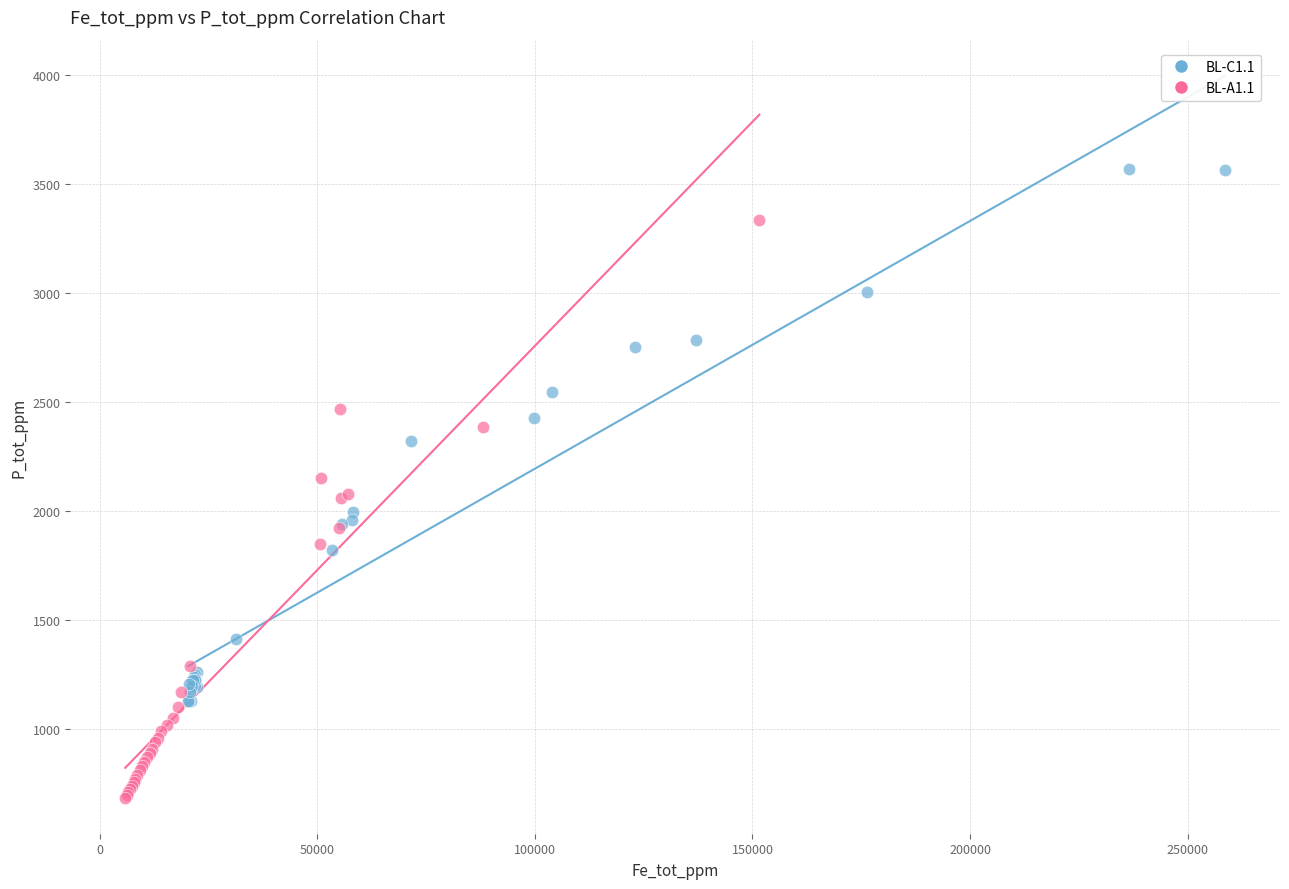

Which series reaches the minimum Y coordinate?

BL-A1.1